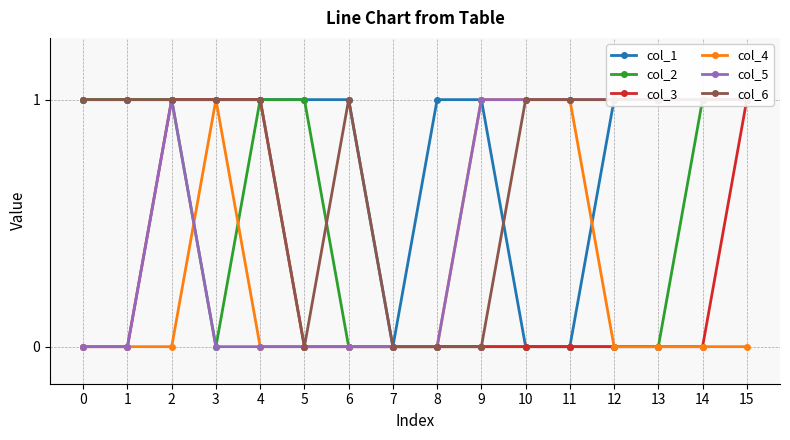

At how many categories does at least one series exceed 0?

15